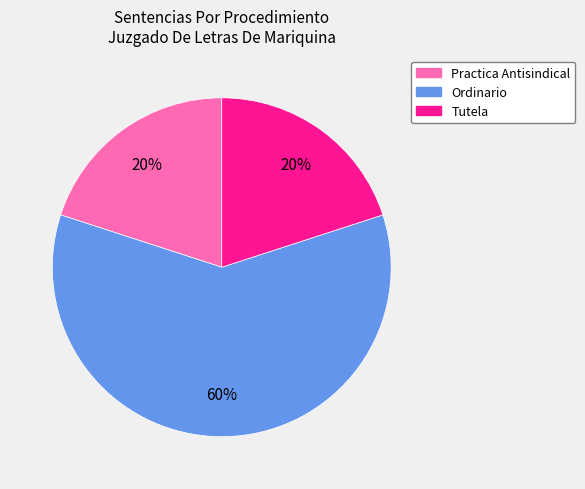

The Tutela slice represents 20% of the pie. True or false?

True